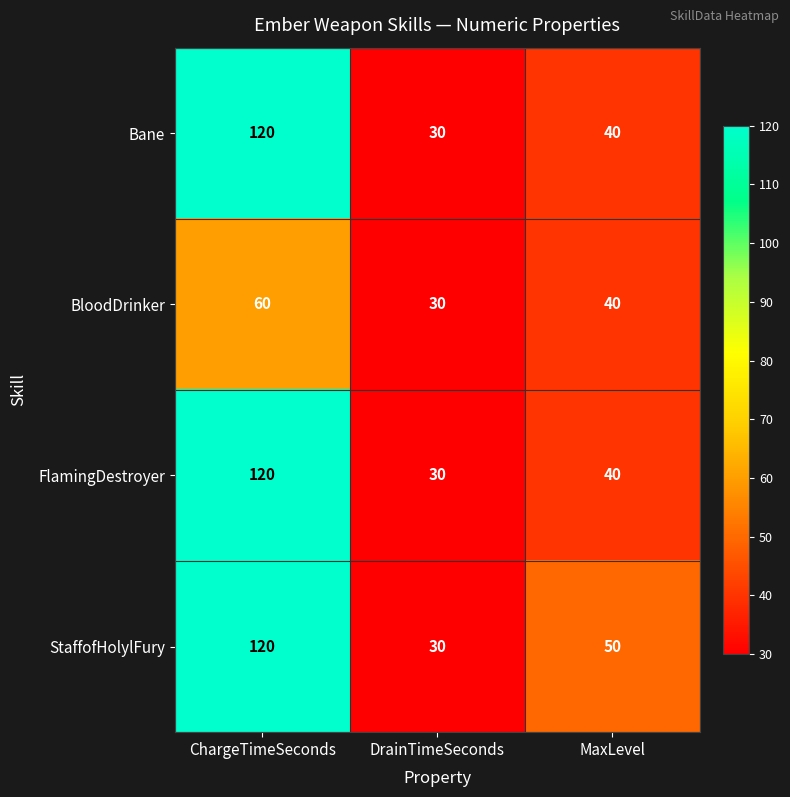

What is the maximum value for FlamingDestroyer?

120